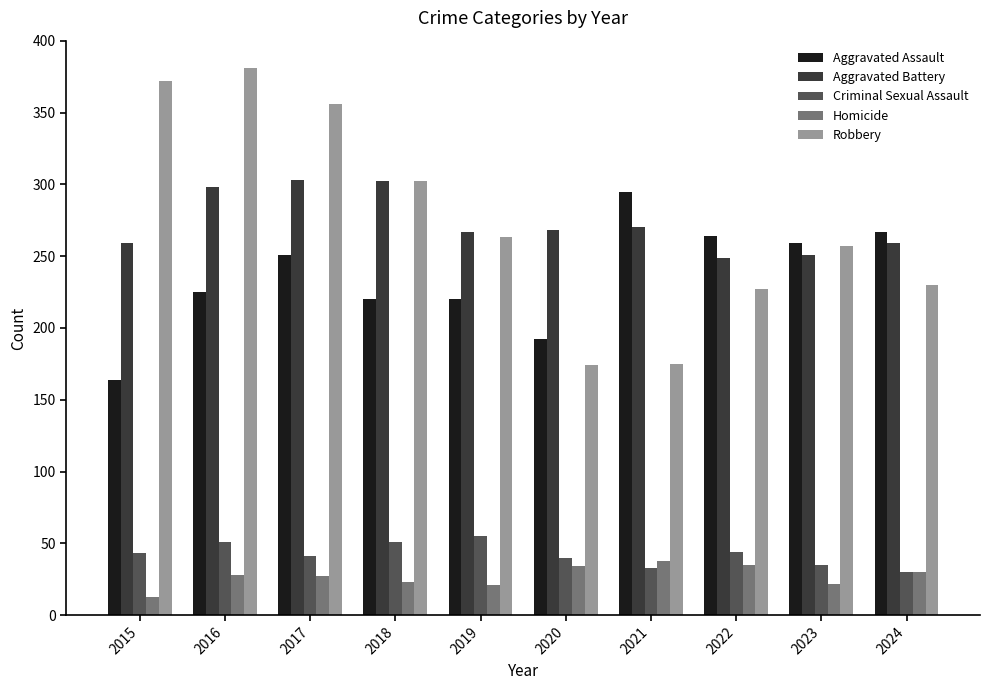

What is the difference between the Homicide values at 2015 and 2023?

9